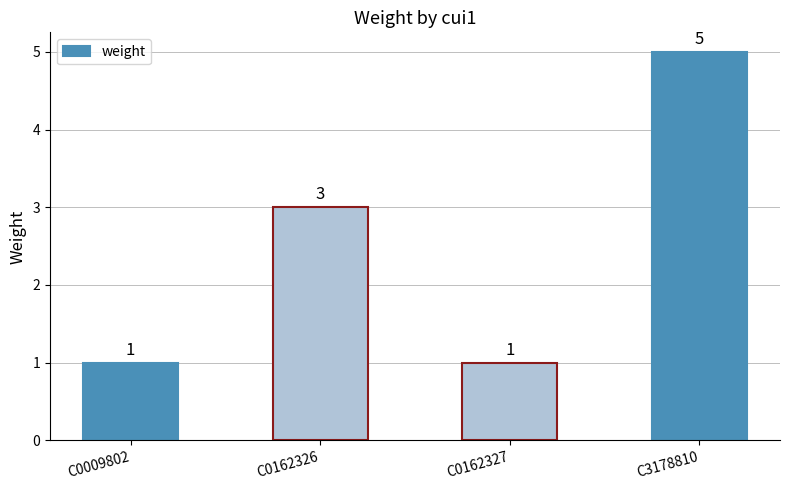

How many data points are less than 3?

2